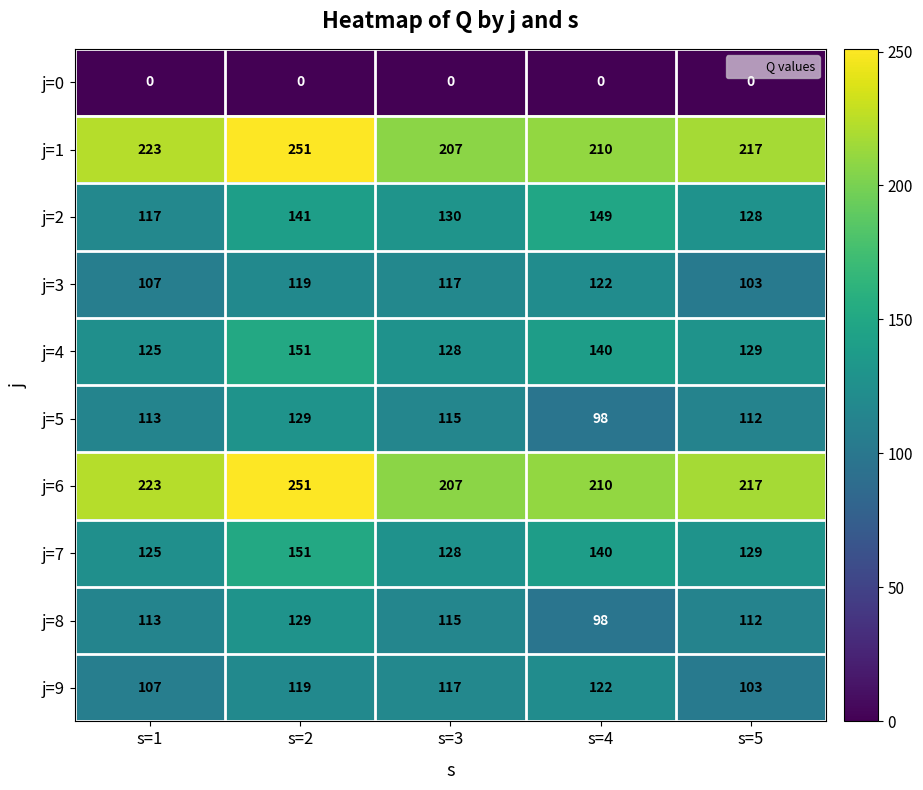

The j=3 series shows 49 at s=5. True or false?

False